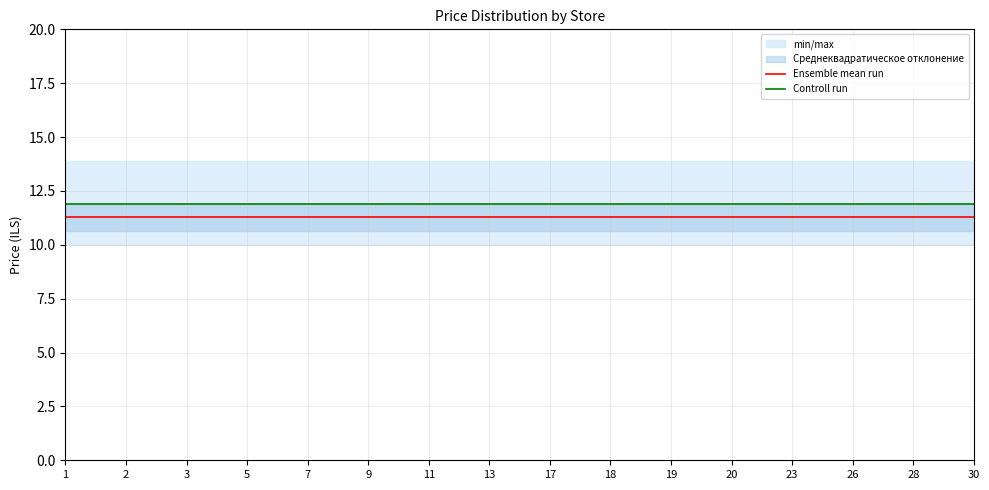

What is the sum of the Ensemble mean run values at 28 and 9?

22.5